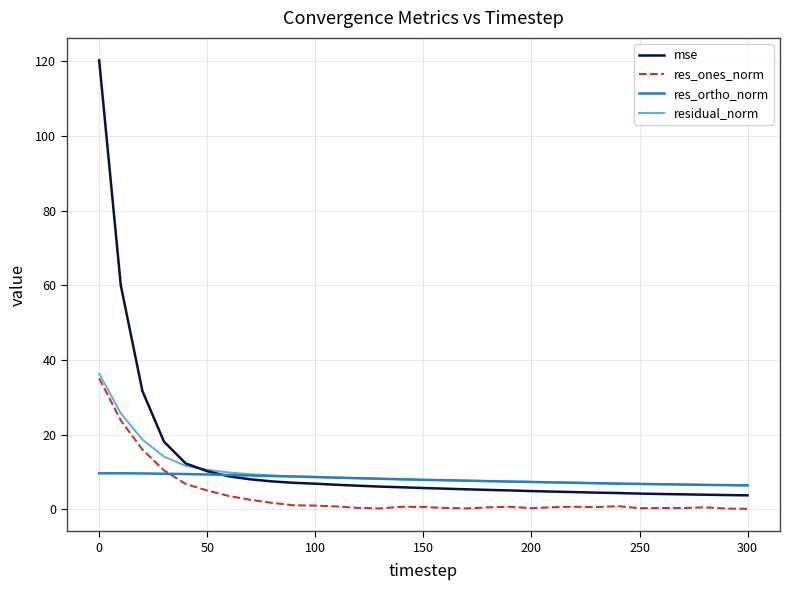

What is the highest value of the res_ones_norm series?

35.1